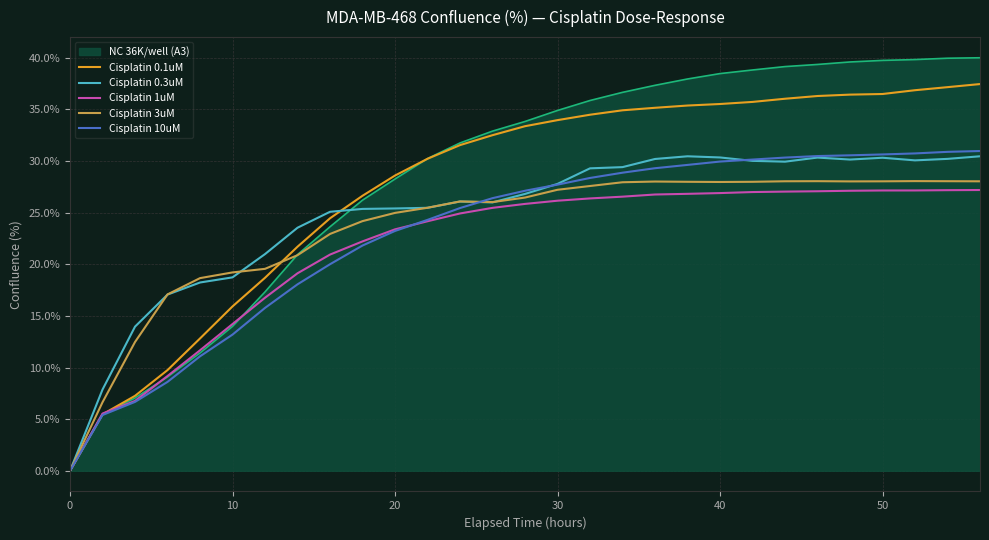

What is the maximum value for Cisplatin 10uM?

31.0